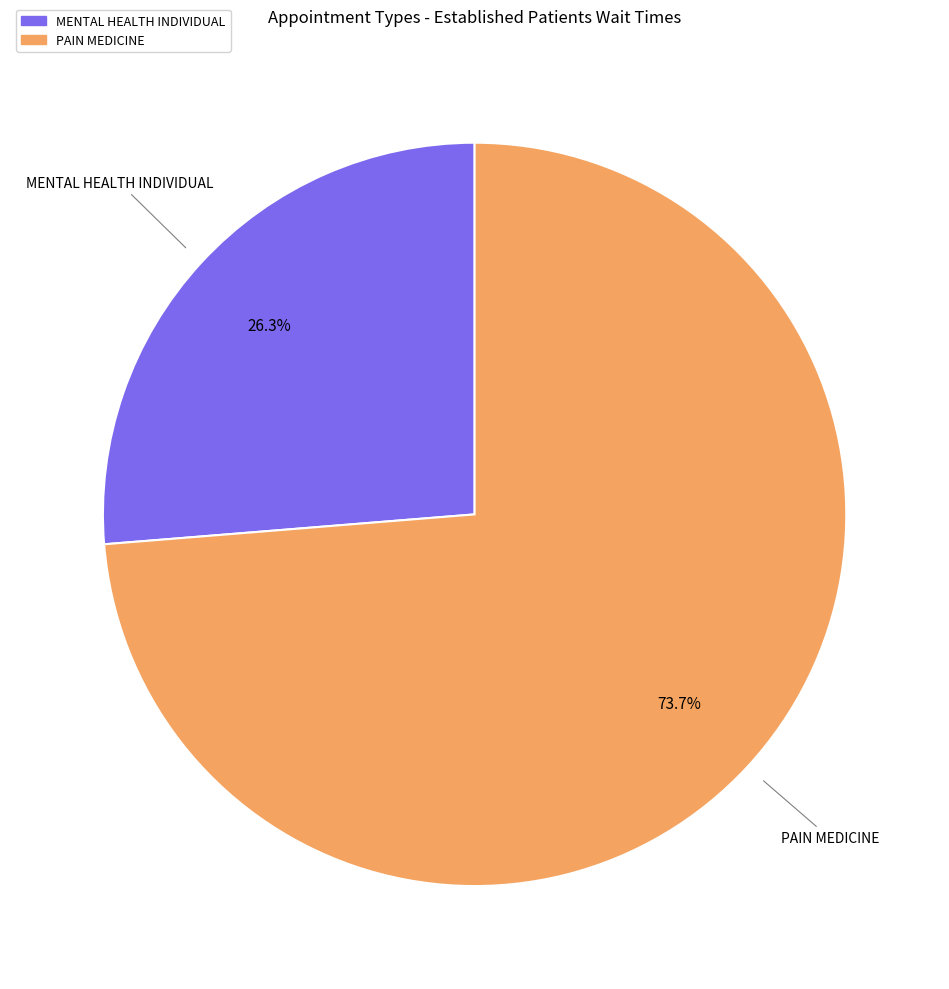

Is there a majority slice in this chart?

Yes